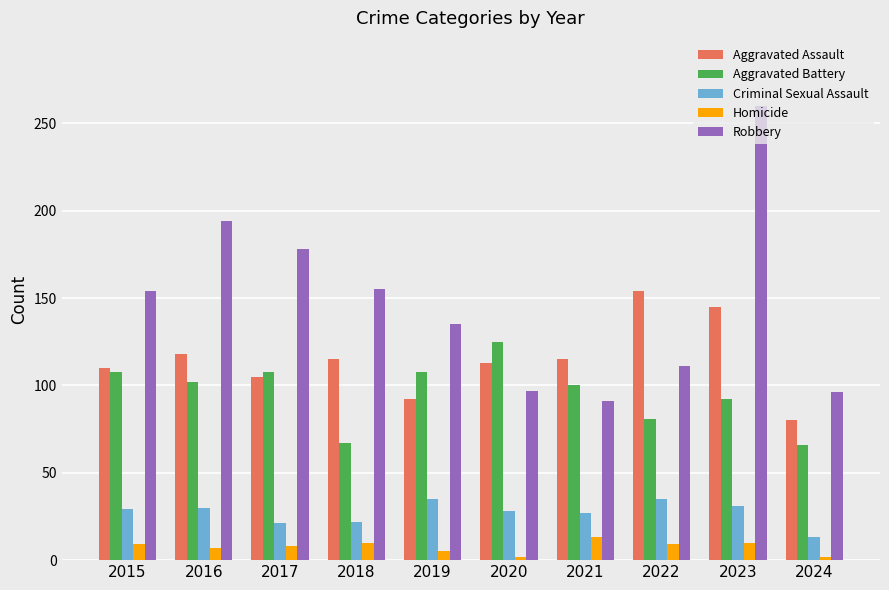

What is the greatest value displayed?

260